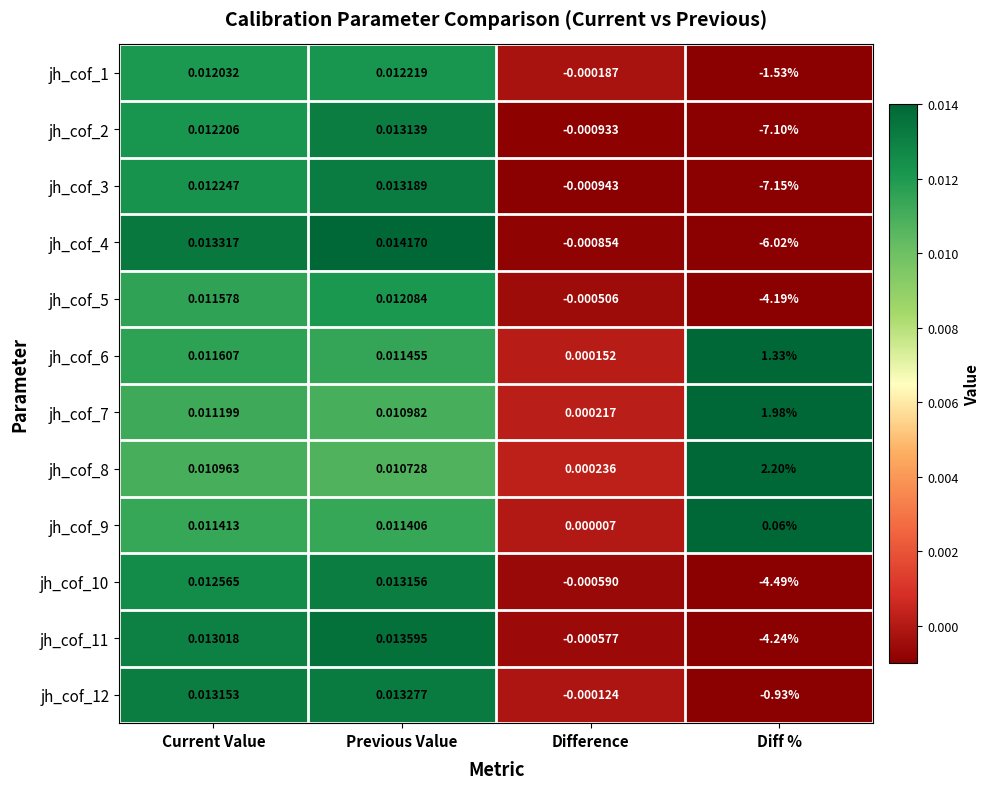

Which category has the highest value in the jh_cof_5 series?

Previous Value